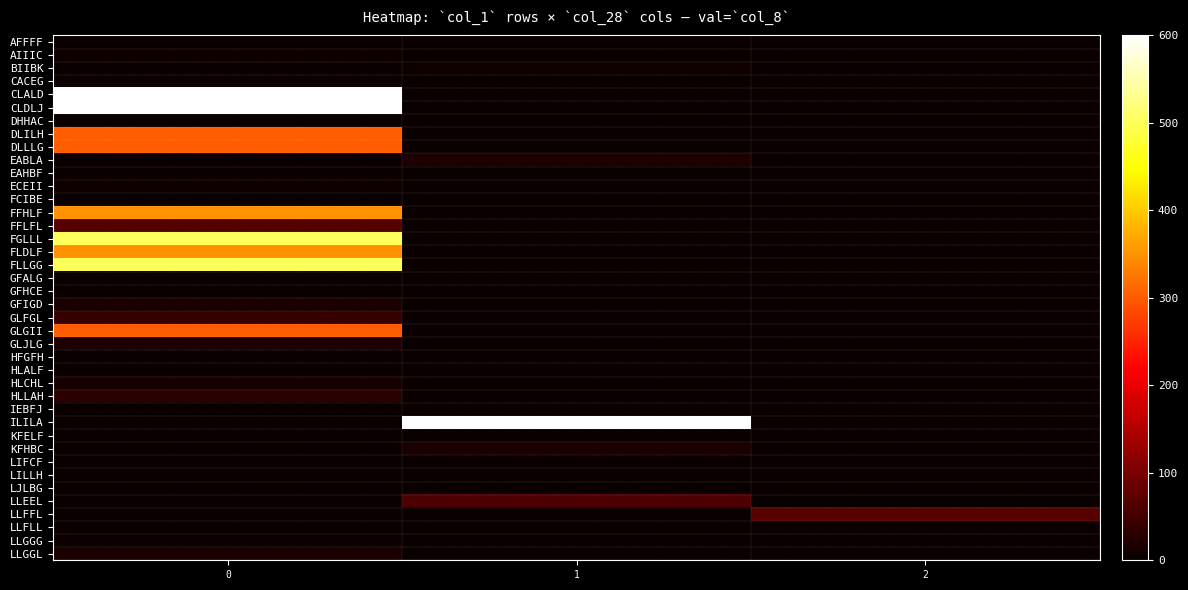

Which series has the largest total across all categories?

CLALD